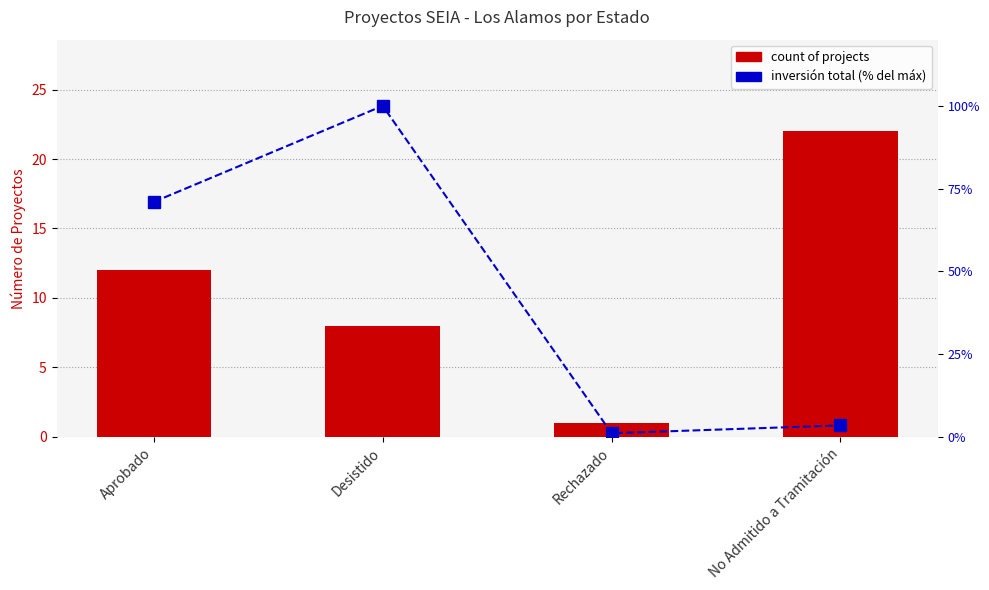

List the series in order of their peak value, highest first.

inversión total (% del máx), count of projects